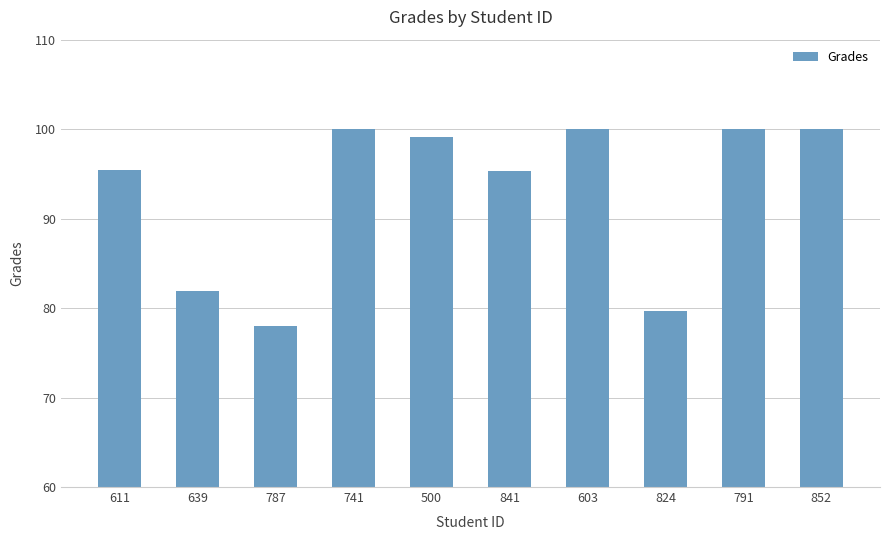

What is the value of the 9th bar from the left?

100.0